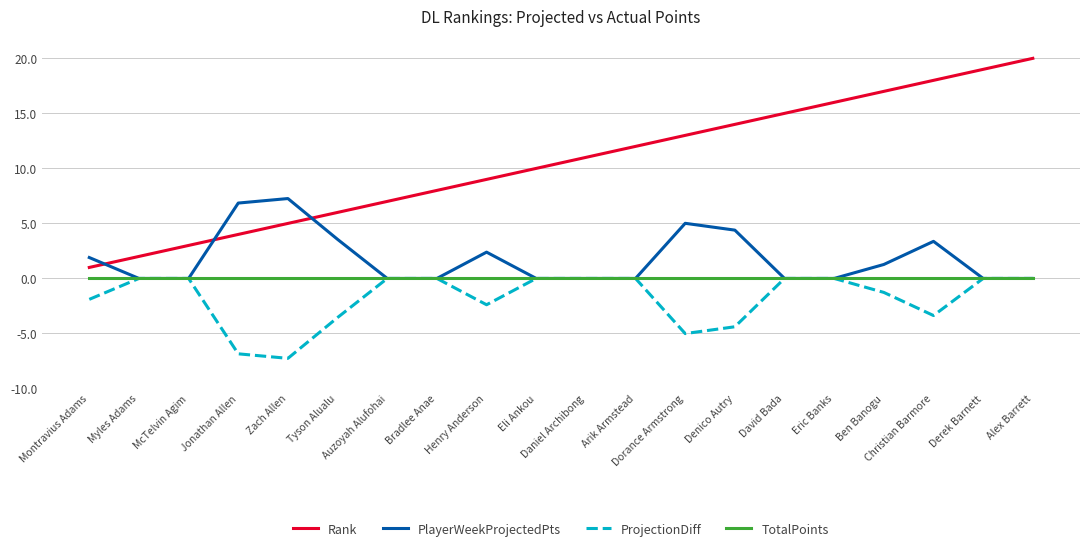

What is the smallest value displayed?

-7.3